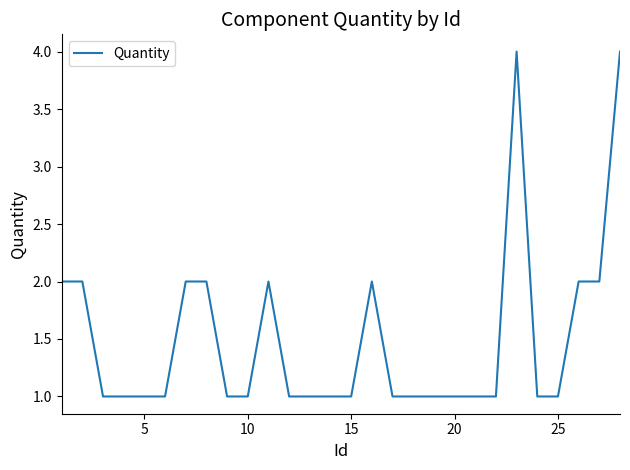

What is the greatest value displayed?

4